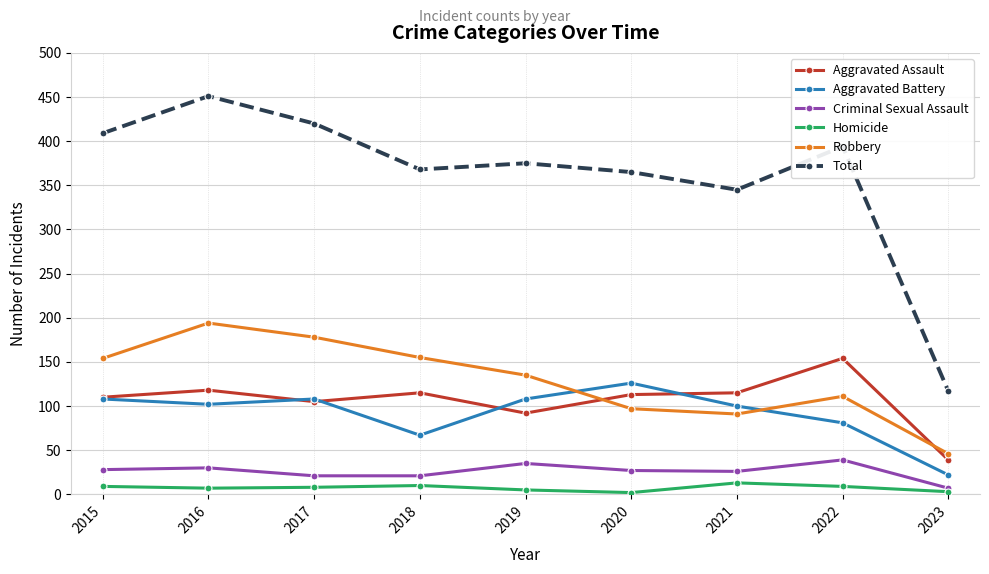

Does the chart have visible grid lines?

Yes